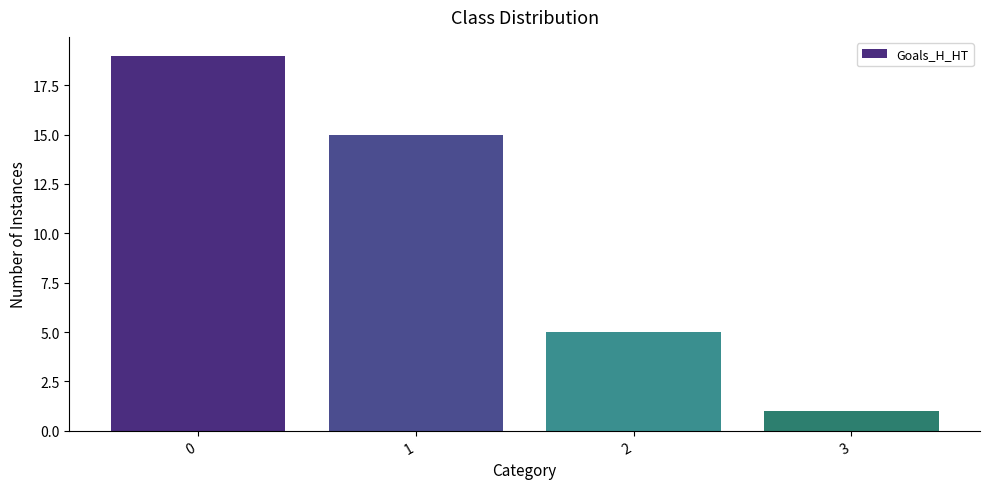

Does the chart contain any negative values?

No